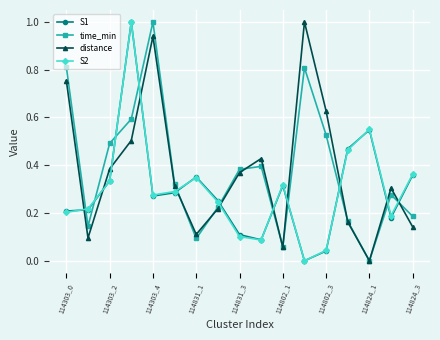

What is the greatest value displayed?

1.0